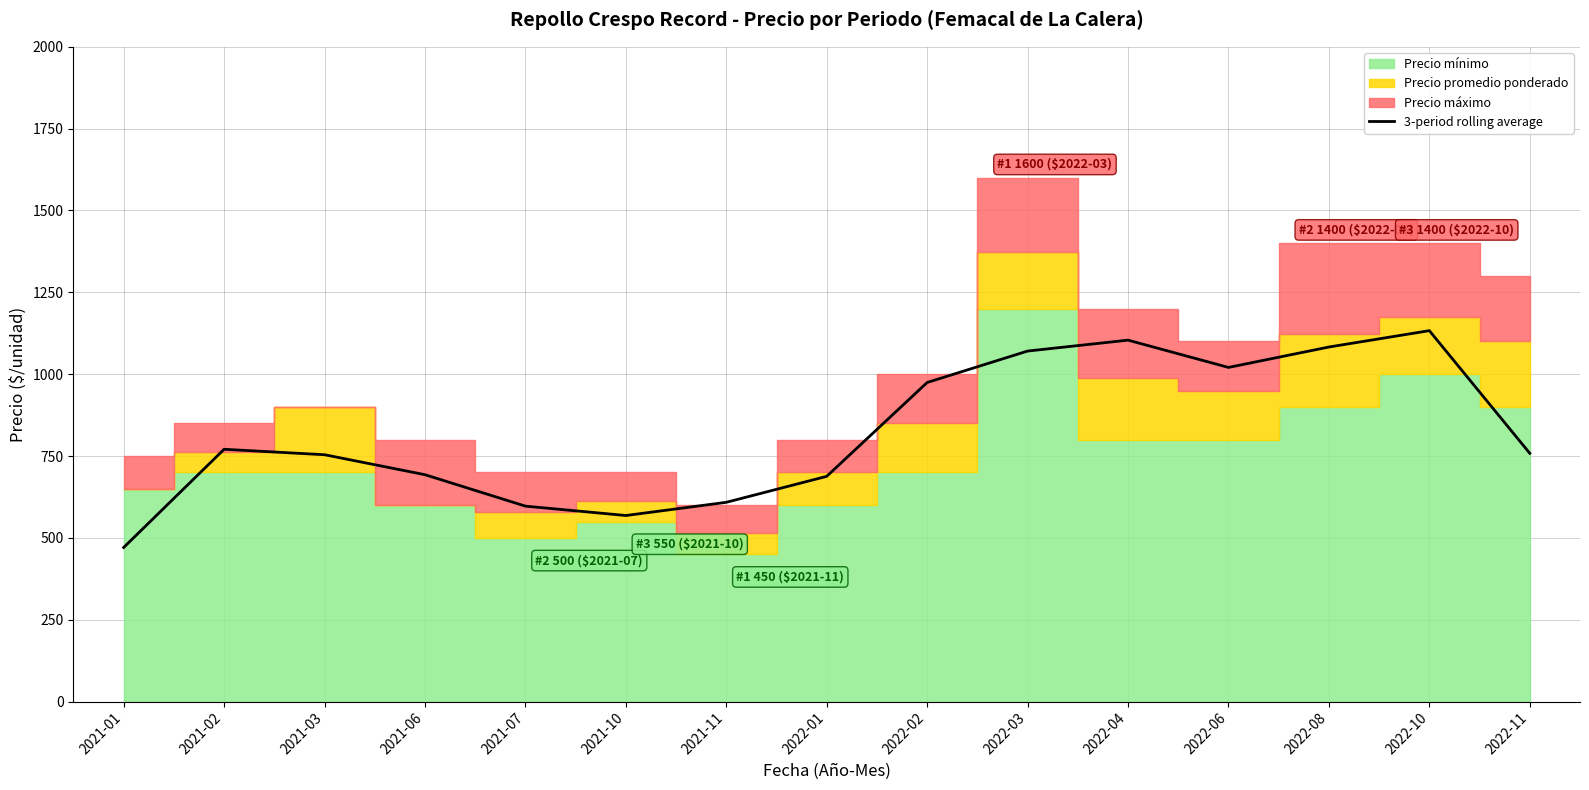

Does the chart have visible grid lines?

Yes